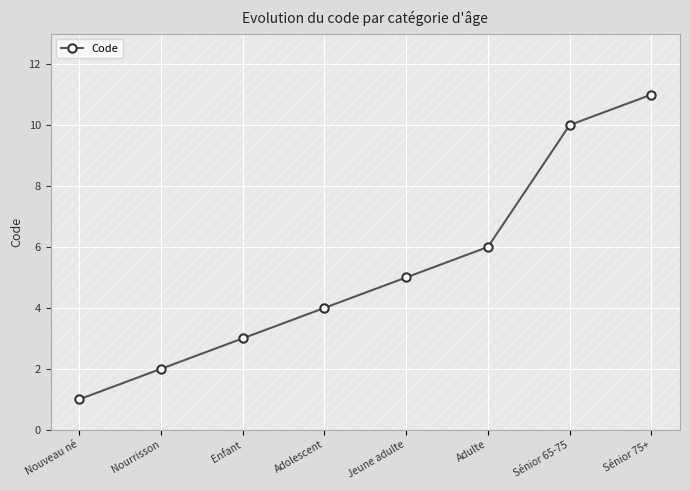

What is the minimum value shown in the chart?

1